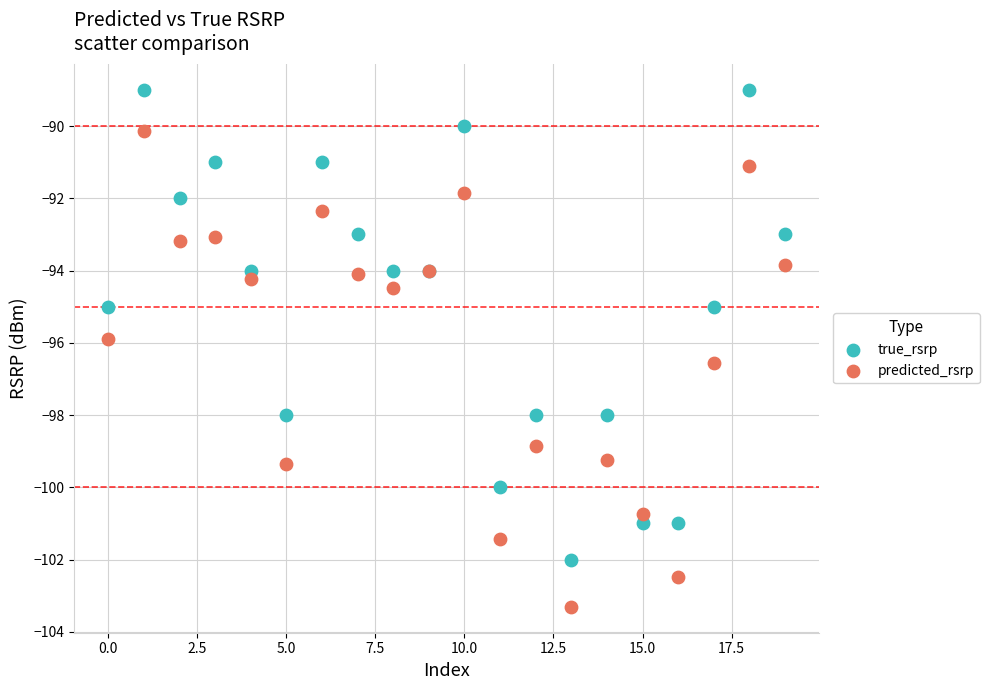

Which series reaches the minimum Y coordinate?

predicted_rsrp